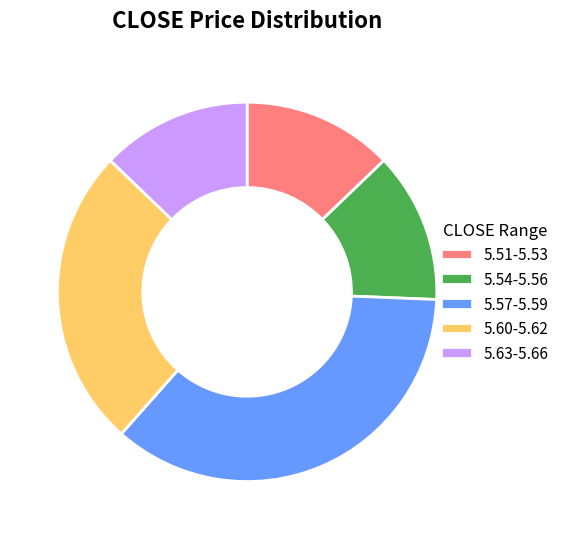

Is it true that 5.51-5.53 is 13% of the pie?

True